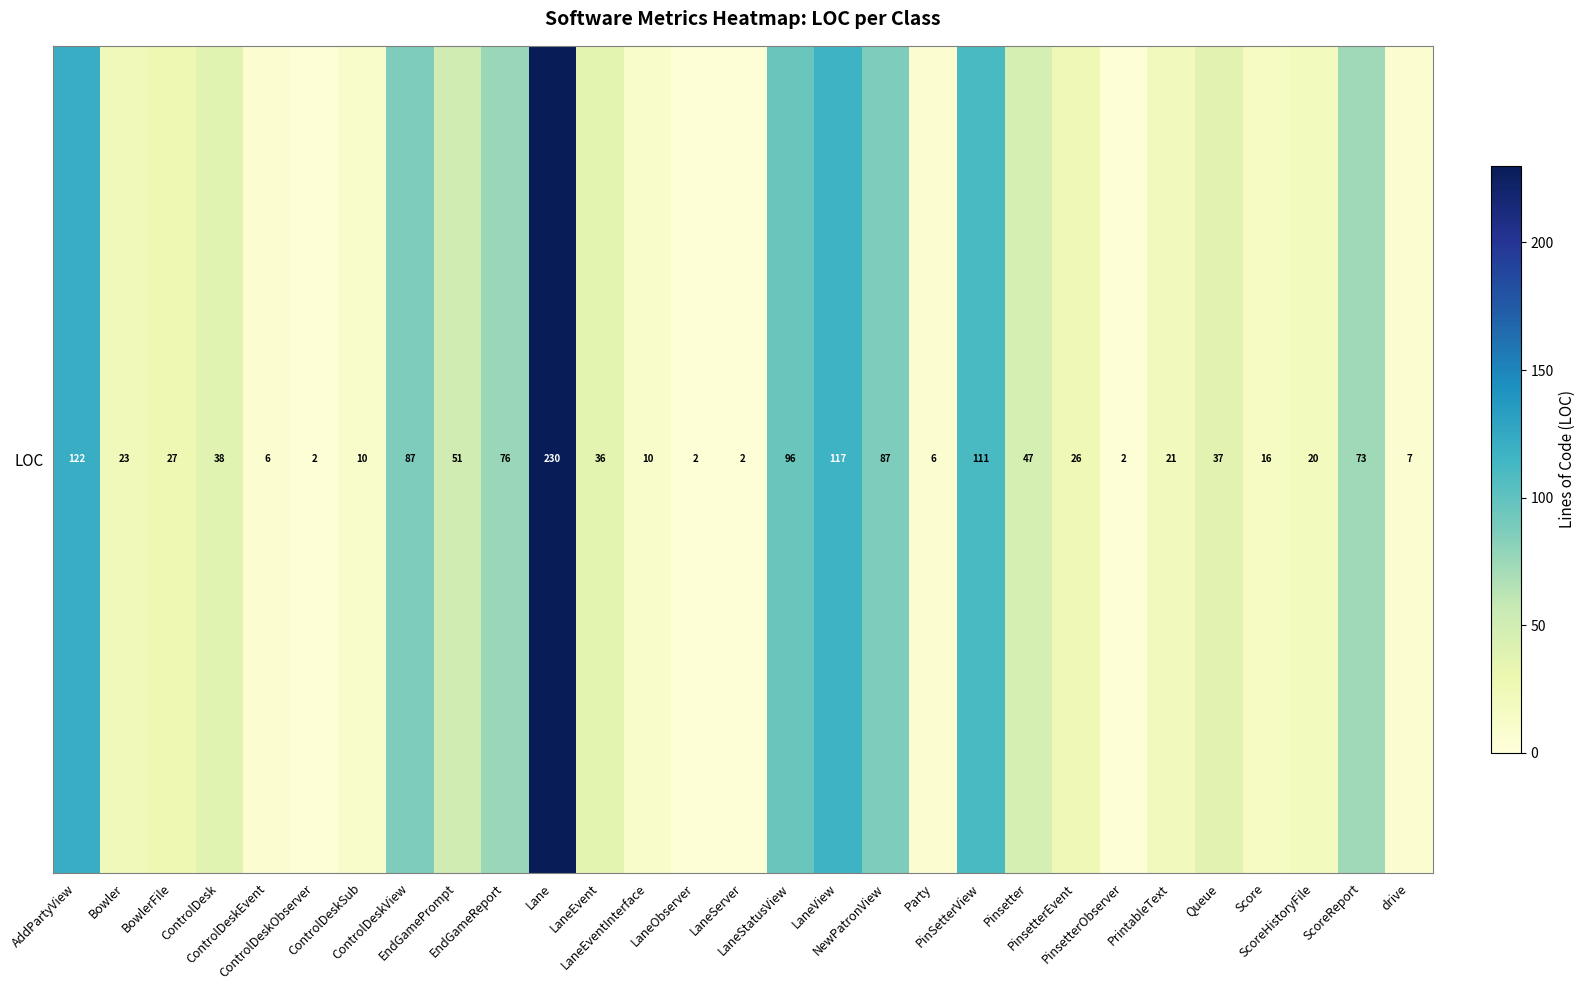

Where does the data first go above 27?

AddPartyView